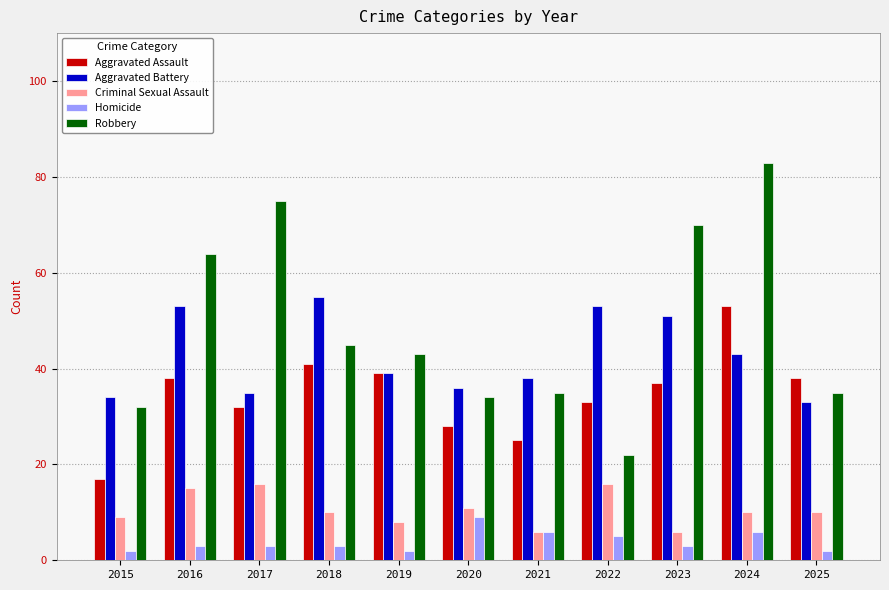

Which series has the largest total across all categories?

Robbery